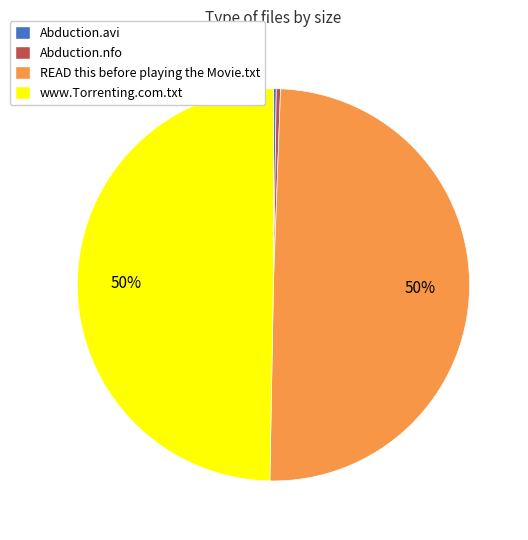

Does Abduction.nfo account for over 50% of the chart?

No